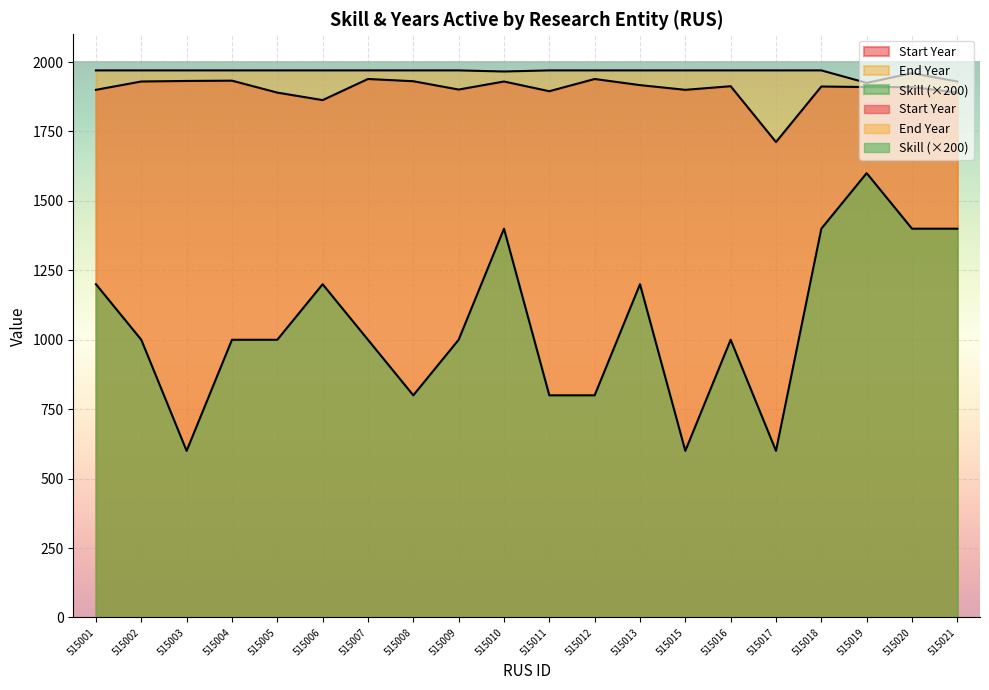

In End Year, how many points are higher than both neighbors (excluding endpoints)?

1